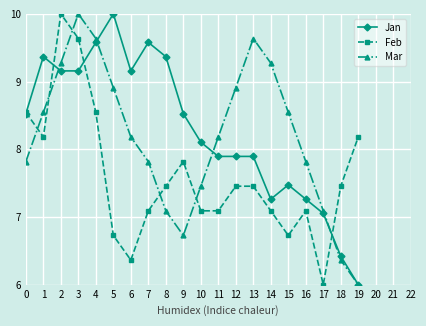

Where is the first local maximum for Feb?

2